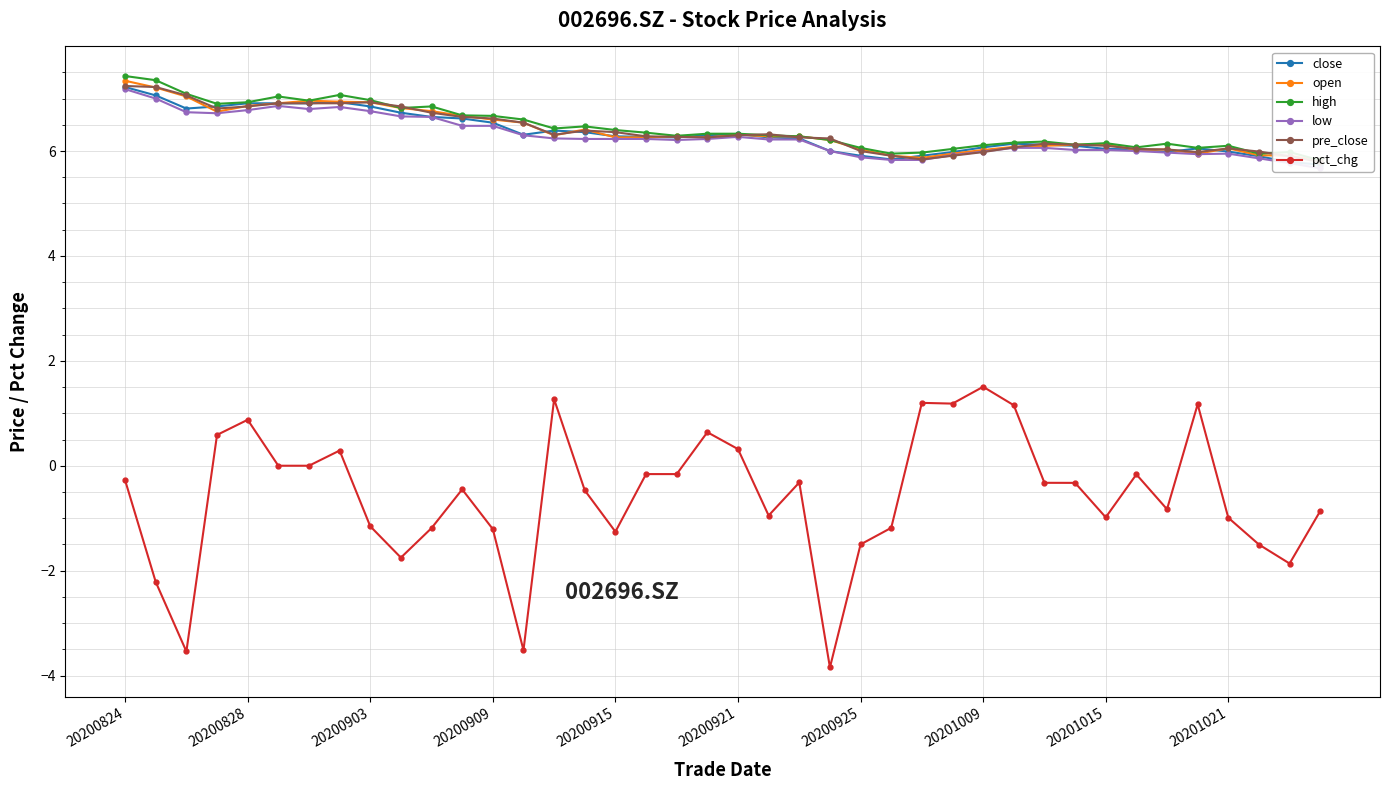

Which category has the lowest value across all series?

23